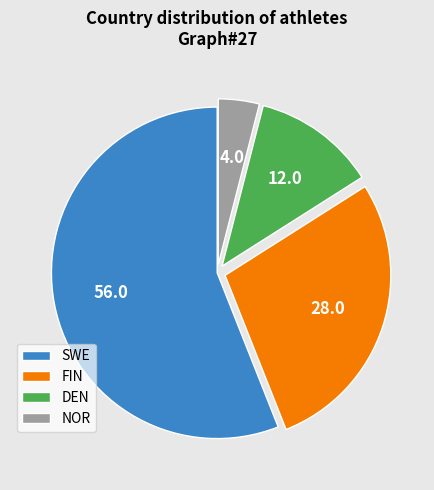

Which has a higher value, FIN or DEN?

FIN